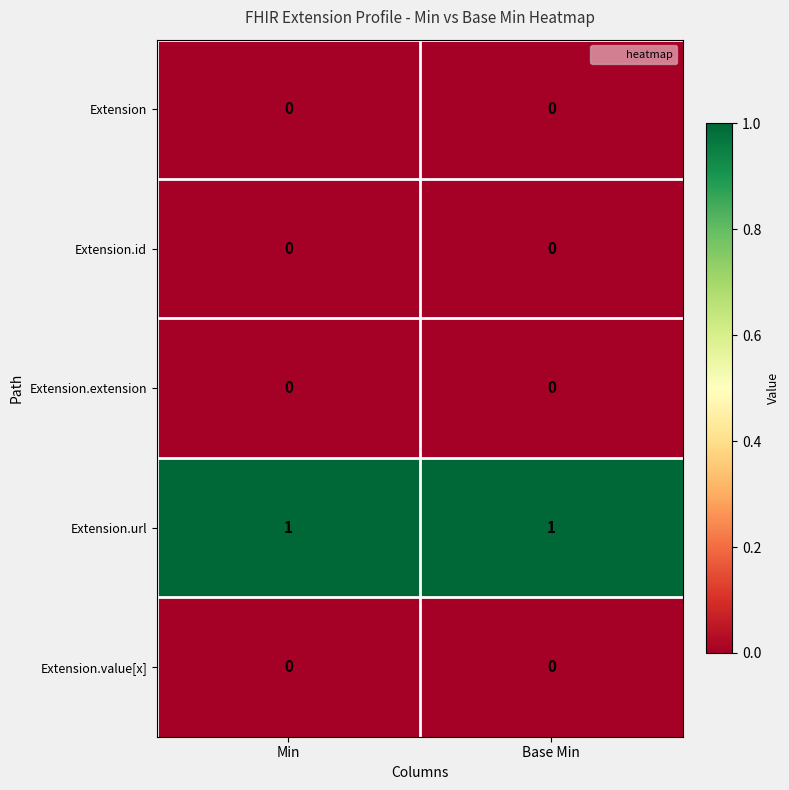

True or false: Extension.url has a value of 0 at Base Min.

False